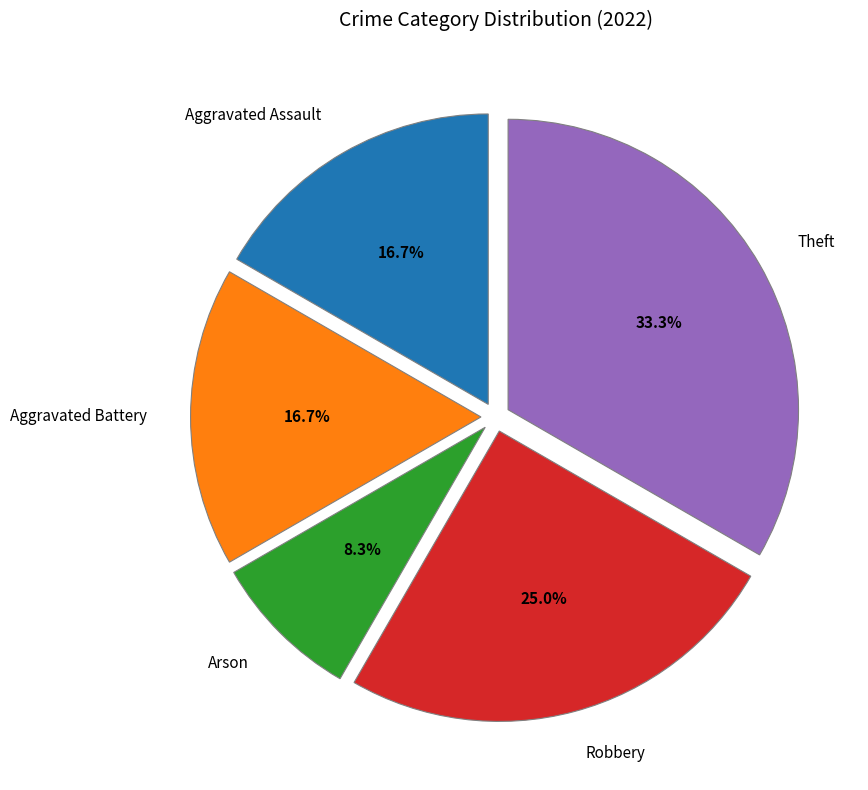

Approximately how many times larger is the value at Robbery compared to Aggravated Battery?

1.5